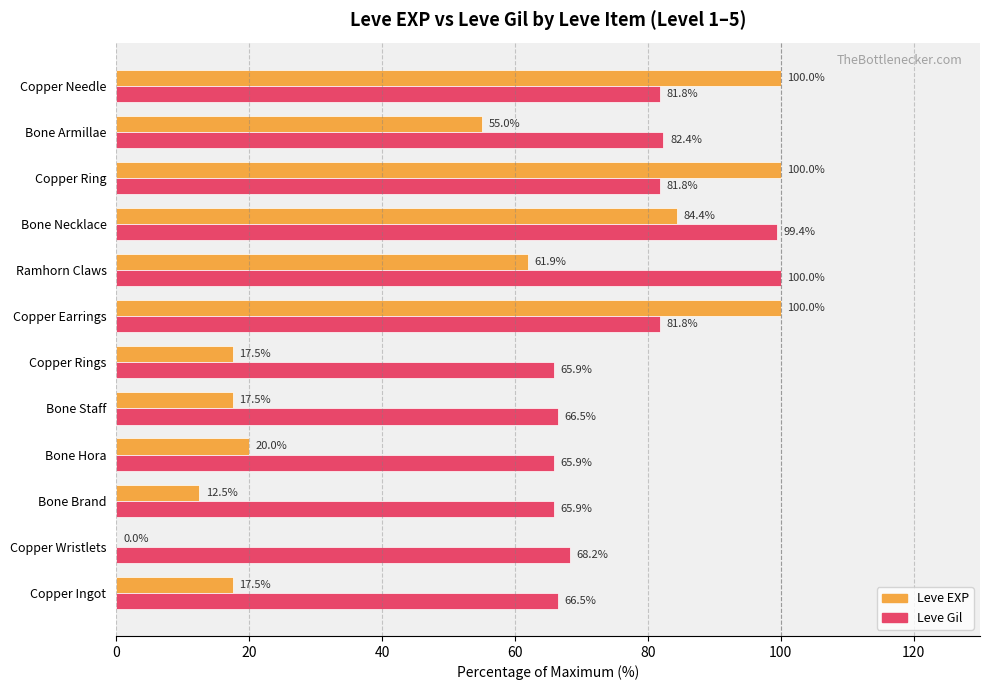

What is the maximum value shown in the chart?

100.0